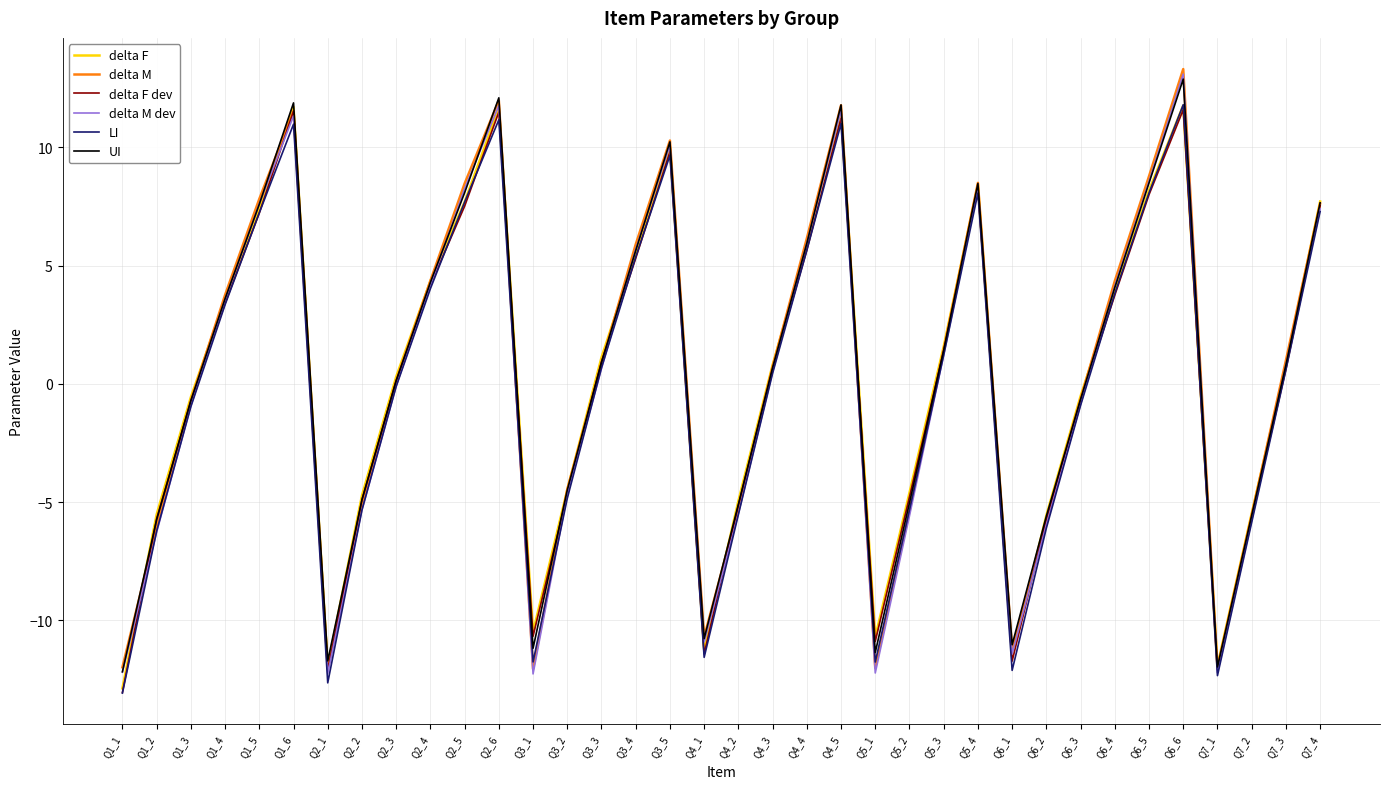

At which label does delta M reach its peak?

Q6_6